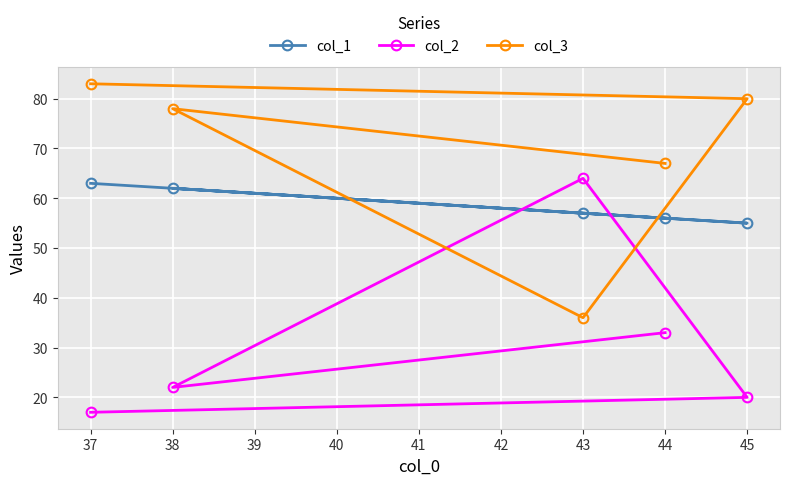

At which category does the chart reach its minimum across all series?

37